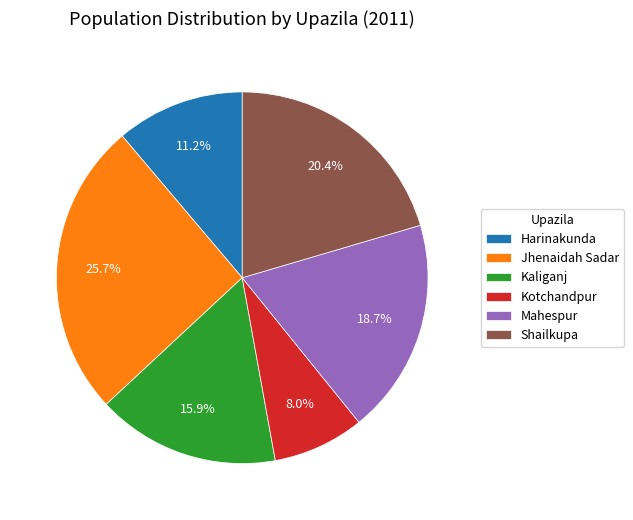

Between Mahespur and Kotchandpur, which is larger?

Mahespur